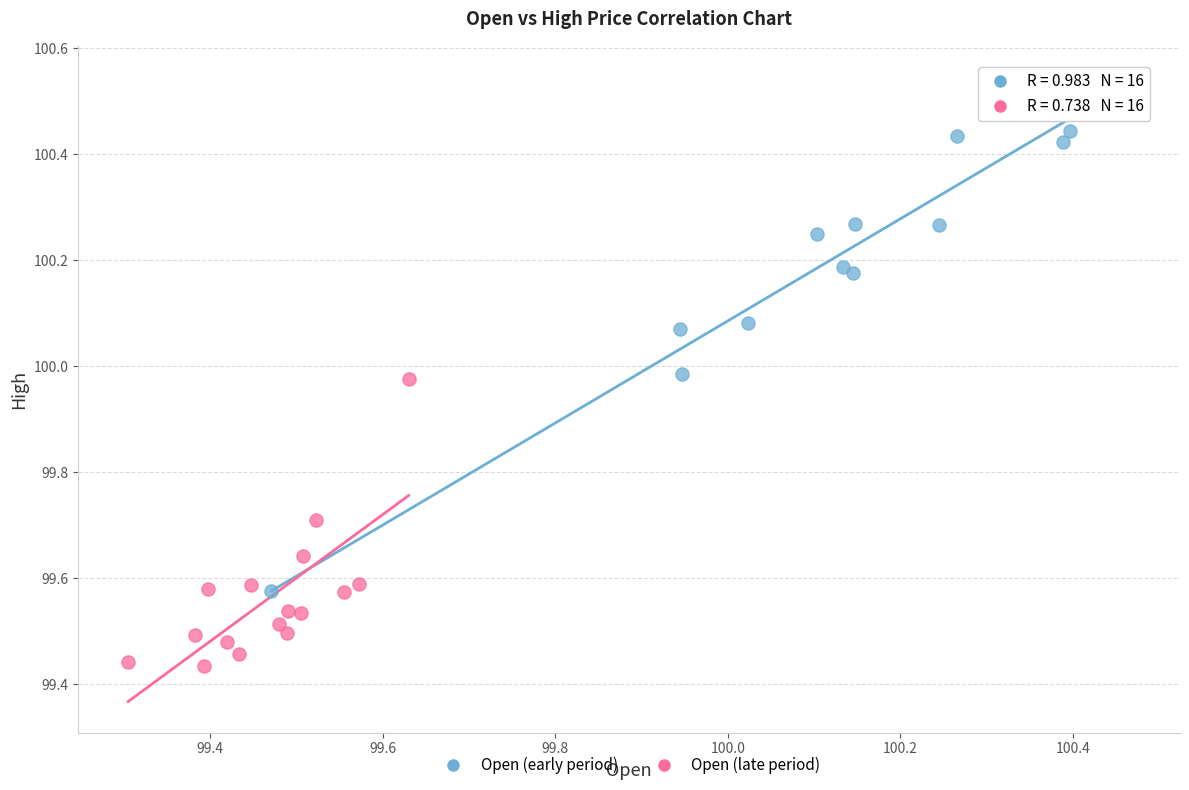

Which series contains the highest Y value?

Open (early period)